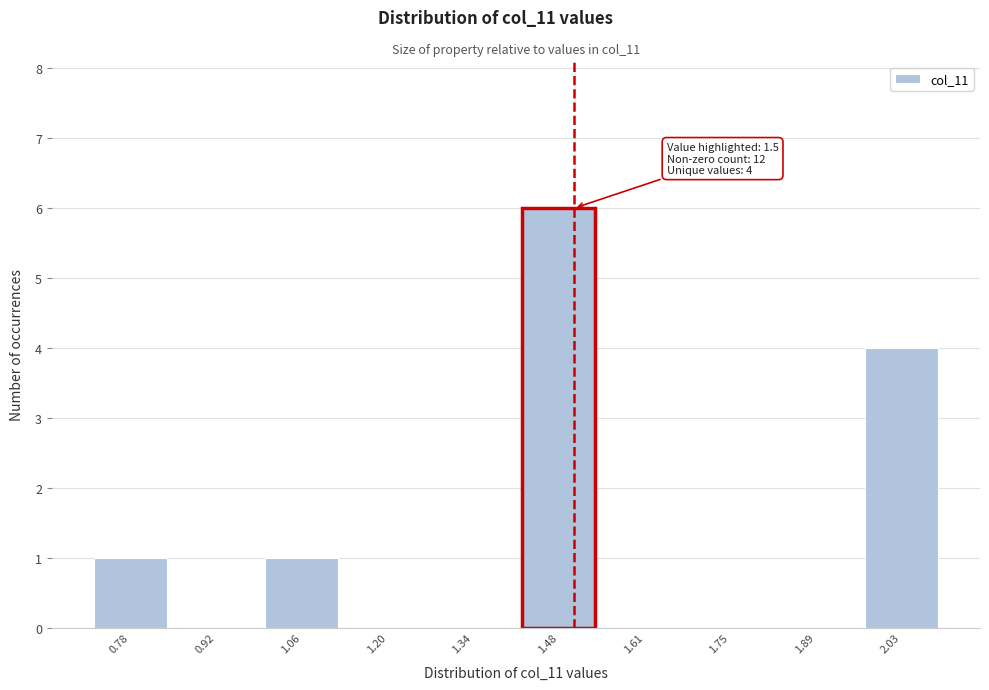

Over which range of the x-axis is the bar tallest?

1.40 to 1.54